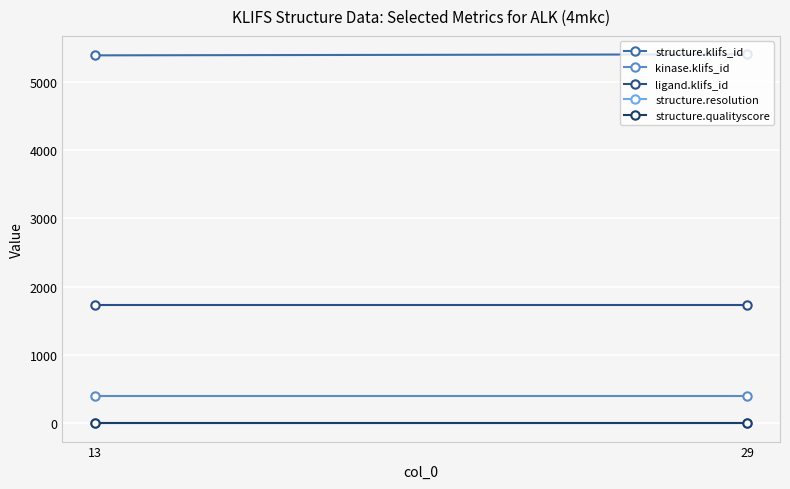

The value of ligand.klifs_id at 29 is 483.7. True or false?

False